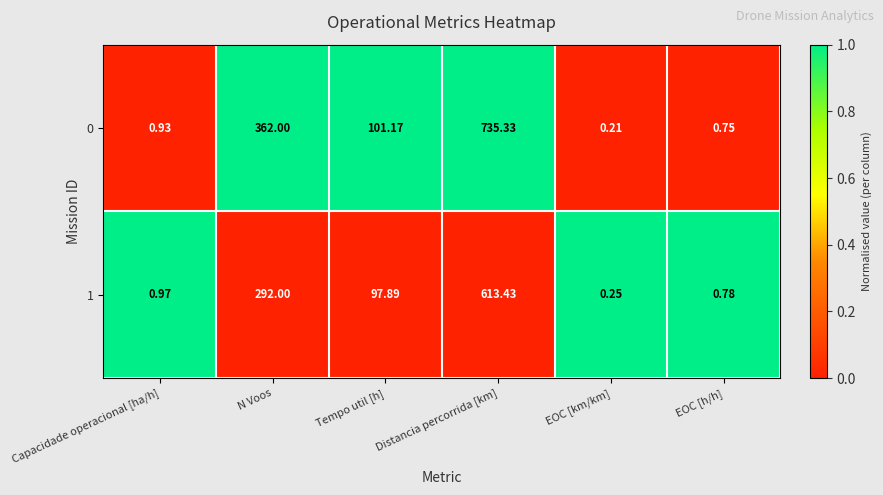

Where is 1 nearest to the value 306?

N Voos